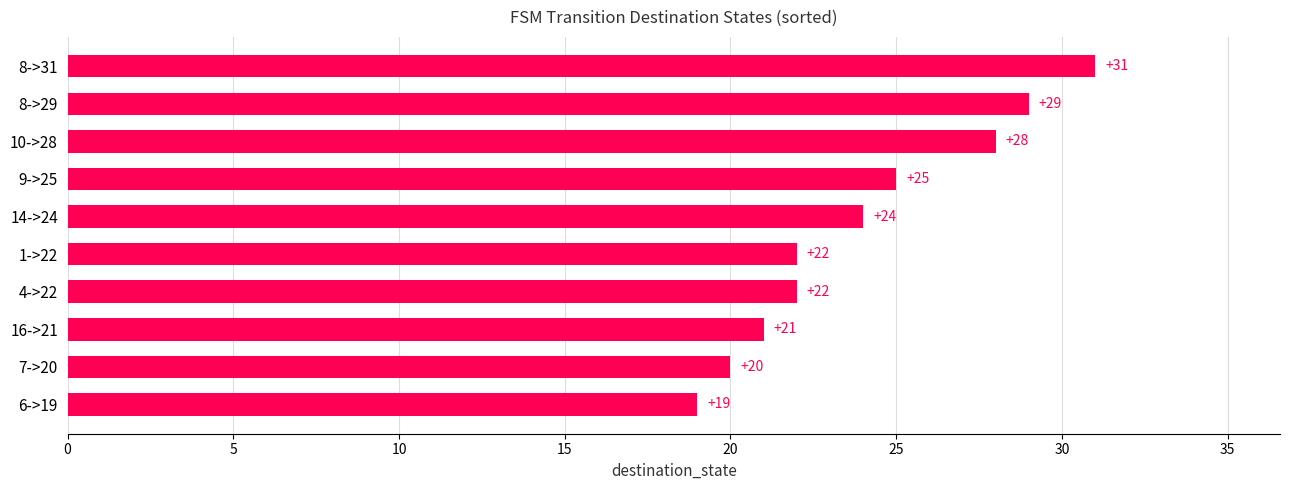

How many categories are shown in the chart?

10